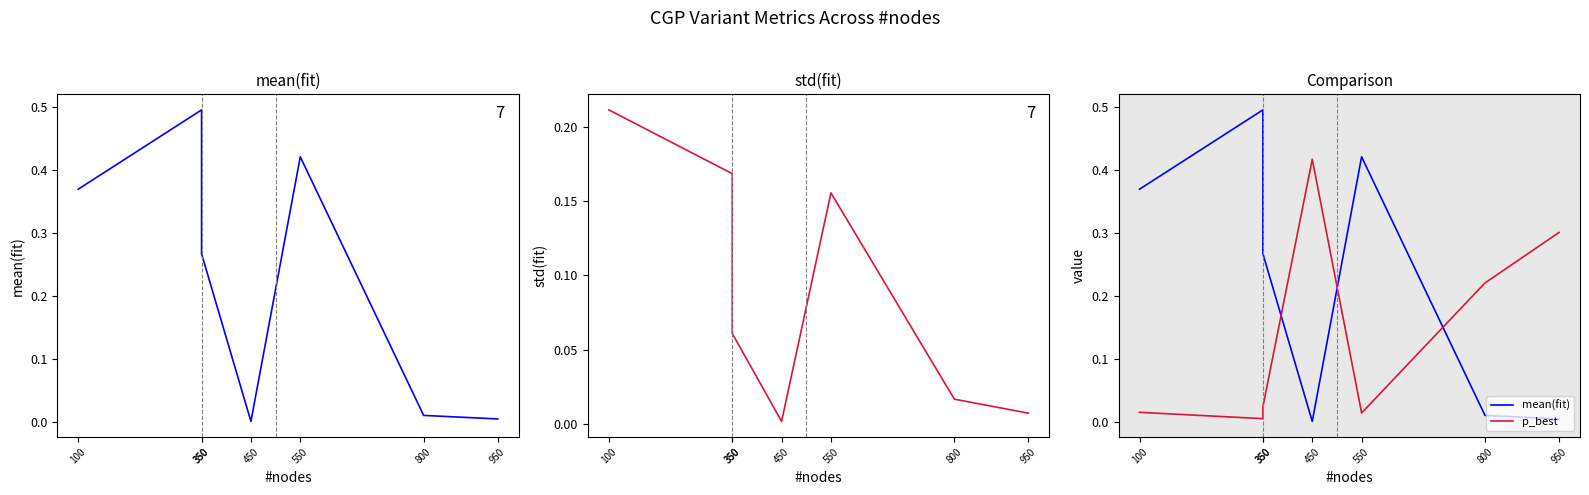

Which series has the largest total across all categories?

mean(fit)